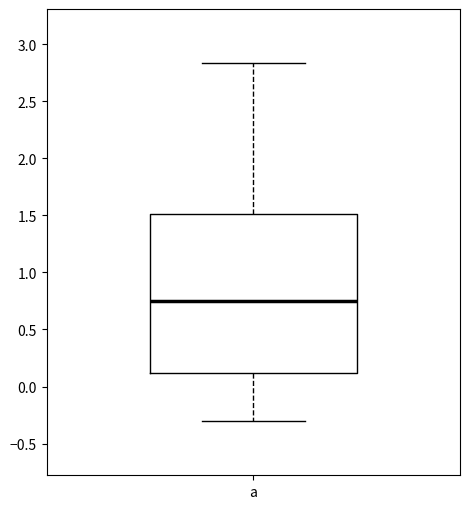

Read this box plot against the y-axis: the position of the median line, the range covered by the box, and the ends of both whiskers. The values are not printed on the chart, so give them approximately, as read against the axis.

median 0.75, box 0.10 to 1.50, whiskers -0.30 to 2.85